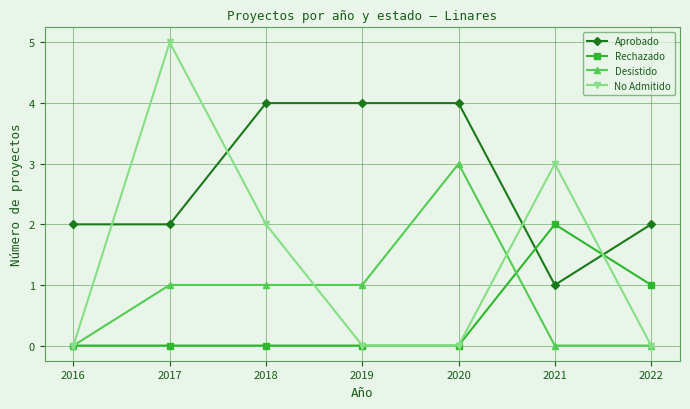

Between which two adjacent categories do Rechazado and Aprobado first intersect?

2020 and 2021